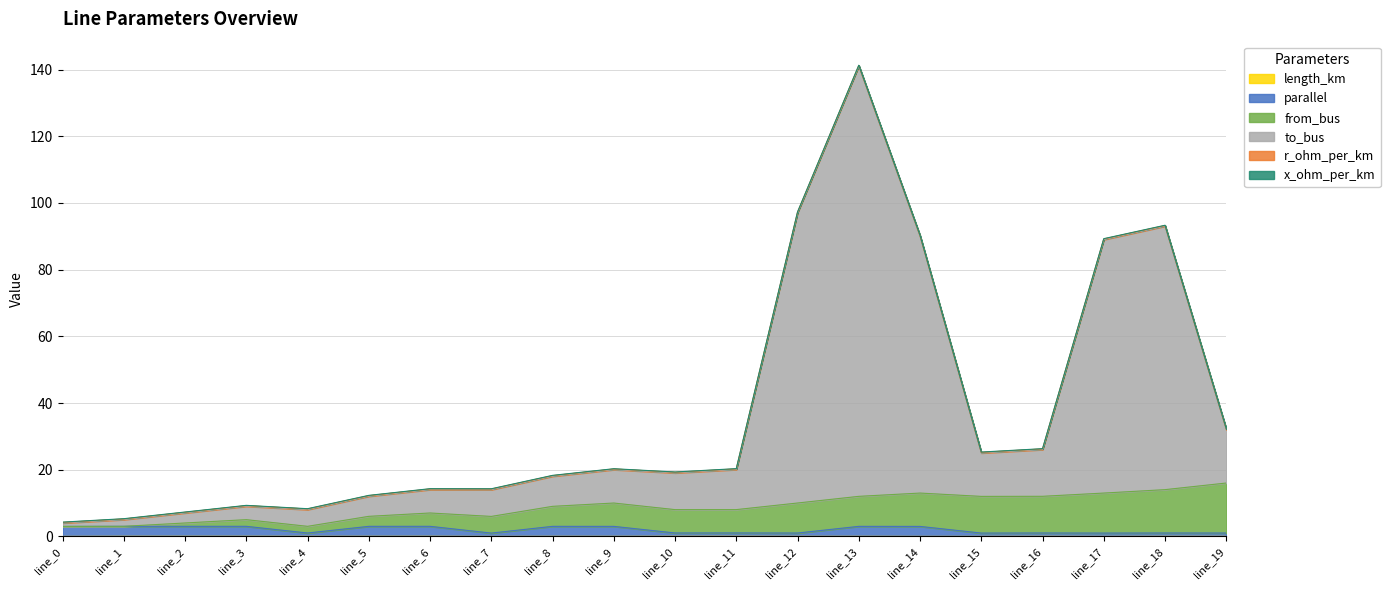

Where is length_km nearest to the value 0?

line_0